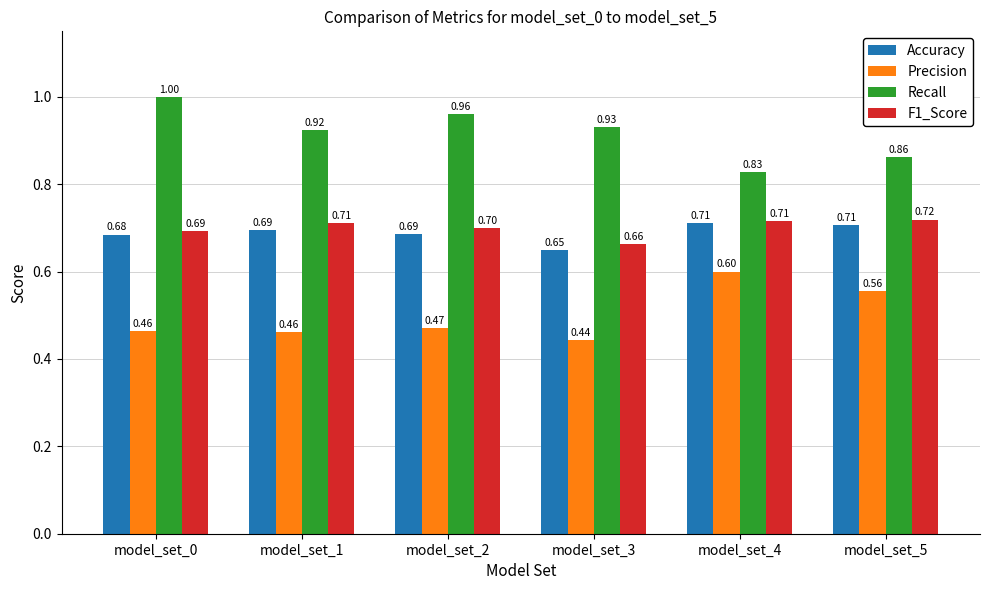

Where is Recall nearest to the value 0?

model_set_4